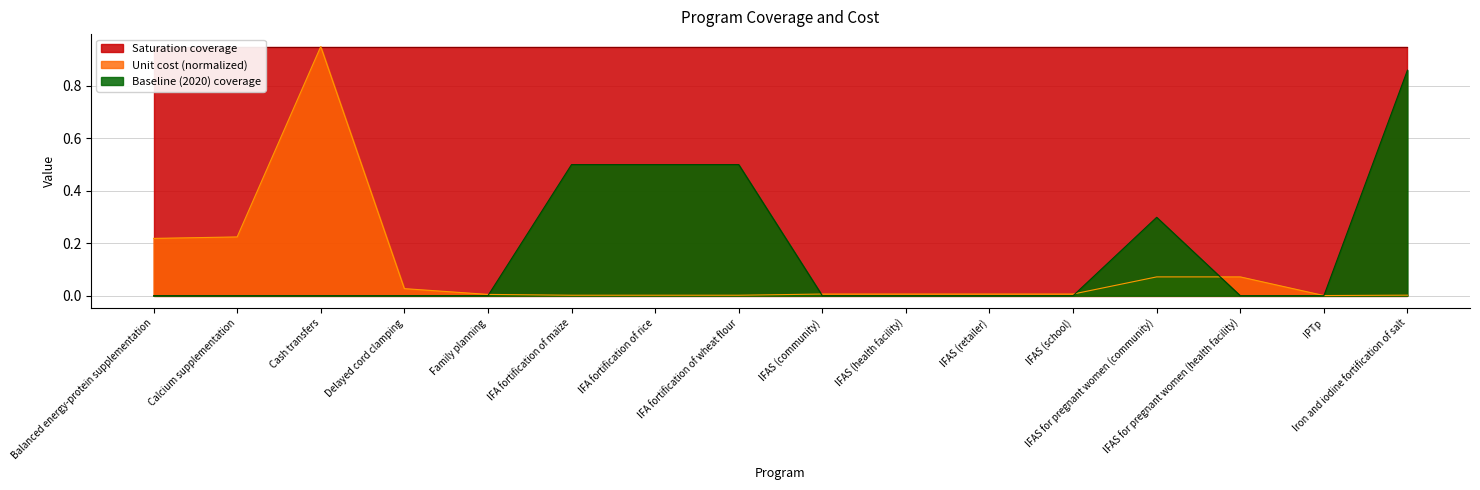

True or false: Unit cost (US$ per person per year) has a value of 0.0 at IPTp.

True